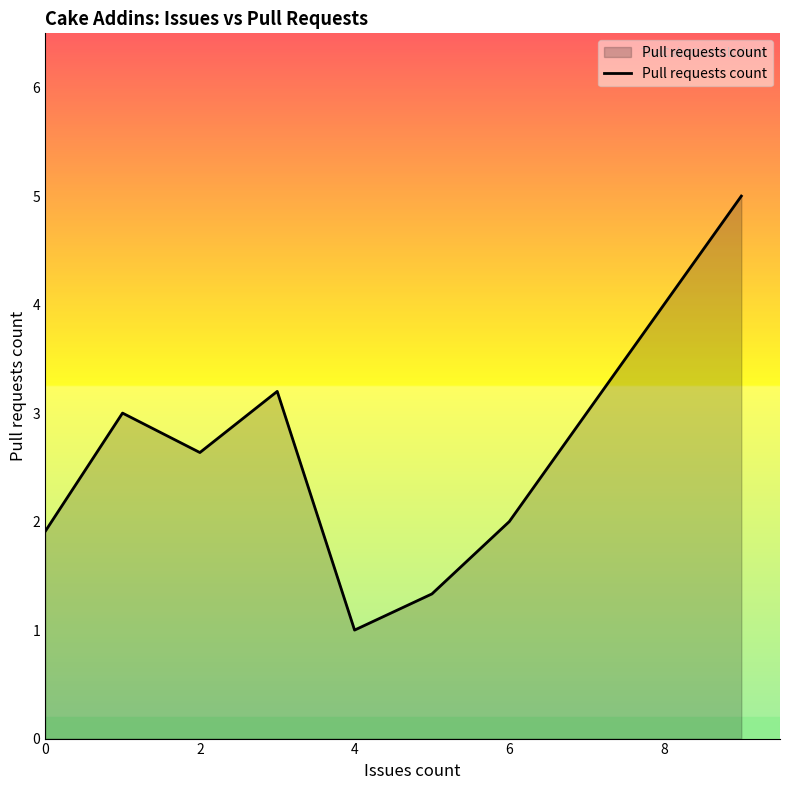

What is the greatest value displayed?

5.0